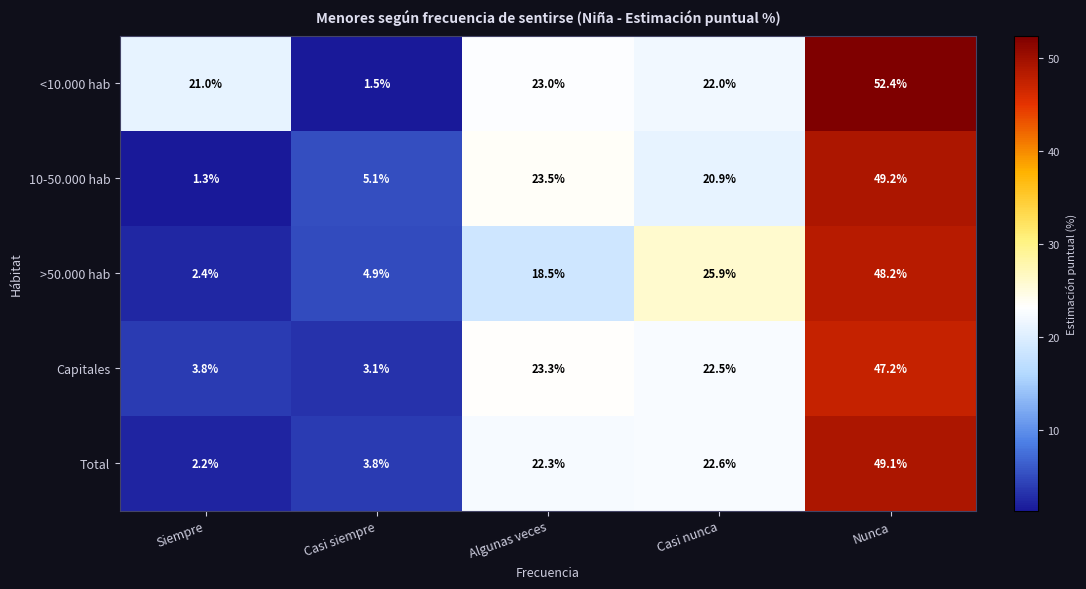

Which series has the widest spread of values?

<10.000 hab